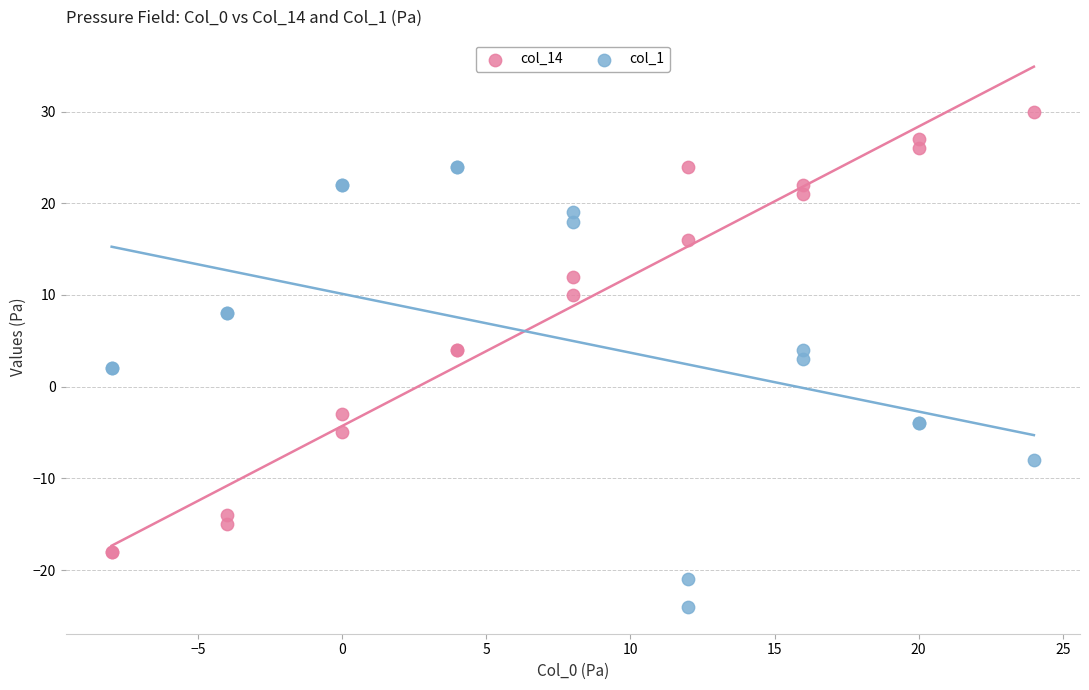

What are all the series names shown in the legend?

col_14, col_1